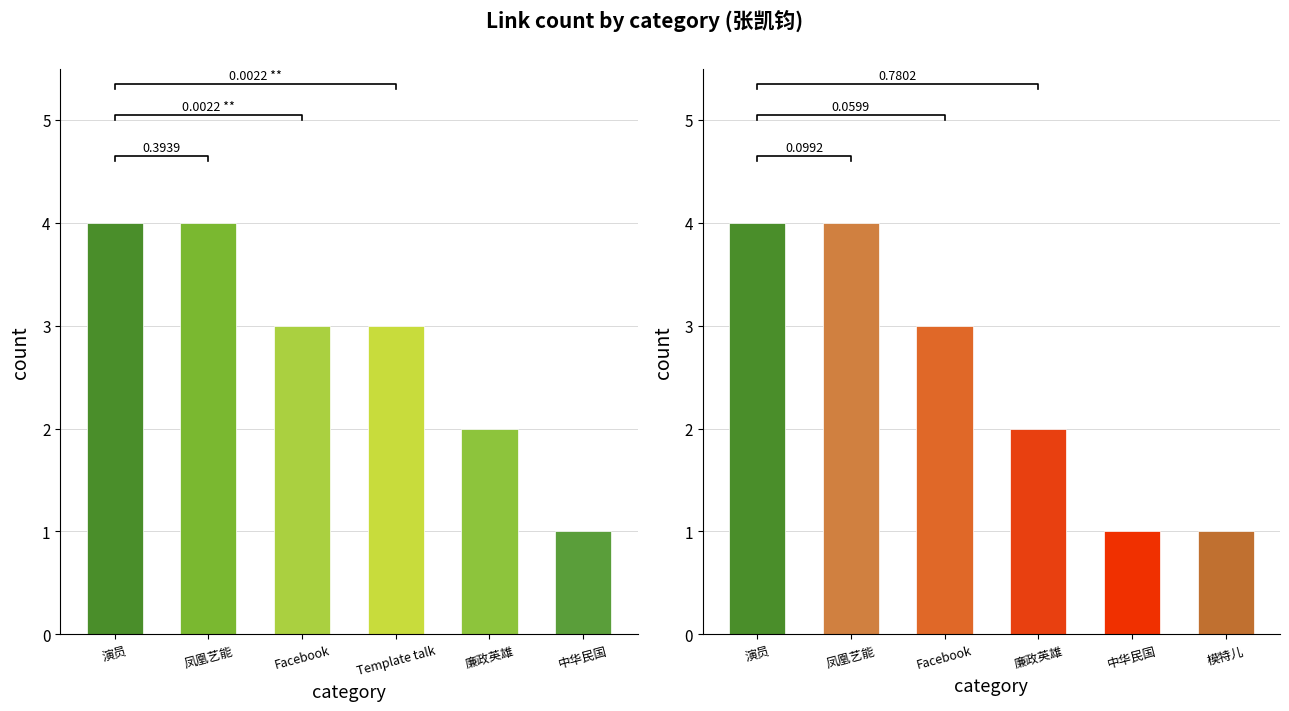

What is the label of the 3rd bar from the left?

Facebook